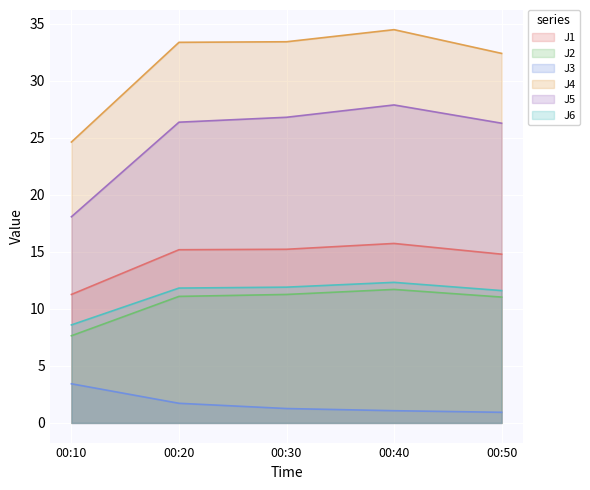

Reading left to right, transcribe all the data shown in this chart.

J1: 00:10=11.3	00:20=15.2	00:30=15.2	00:40=15.7	00:50=14.8
J2: 00:10=7.6	00:20=11.1	00:30=11.3	00:40=11.7	00:50=11.0
J3: 00:10=3.4	00:20=1.7	00:30=1.3	00:40=1.1	00:50=0.9
J4: 00:10=24.6	00:20=33.4	00:30=33.4	00:40=34.5	00:50=32.4
J5: 00:10=18.1	00:20=26.4	00:30=26.8	00:40=27.9	00:50=26.3
J6: 00:10=8.6	00:20=11.8	00:30=11.9	00:40=12.3	00:50=11.6